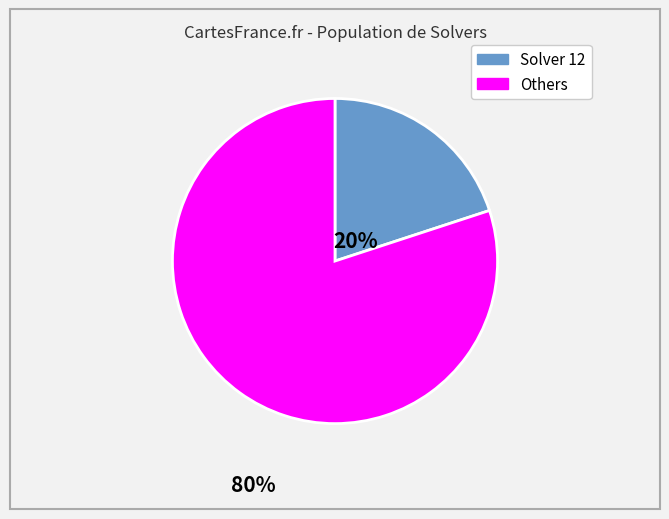

Does any single category account for the majority?

Yes